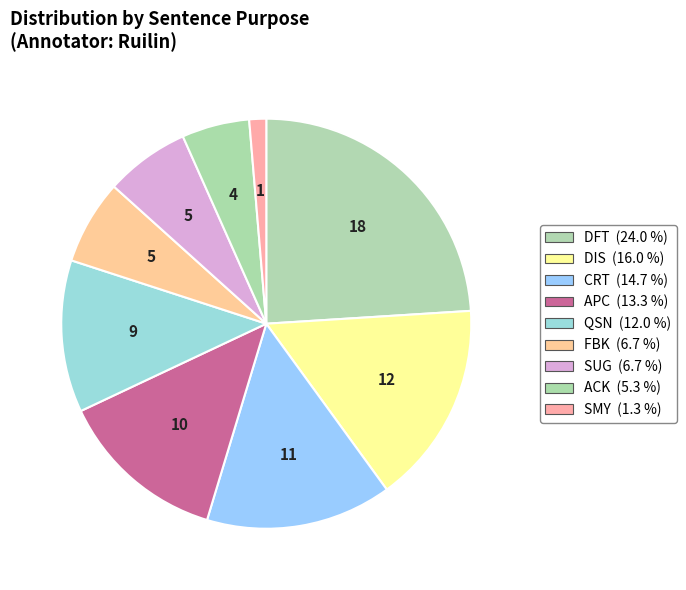

How many slices are in this pie chart?

9